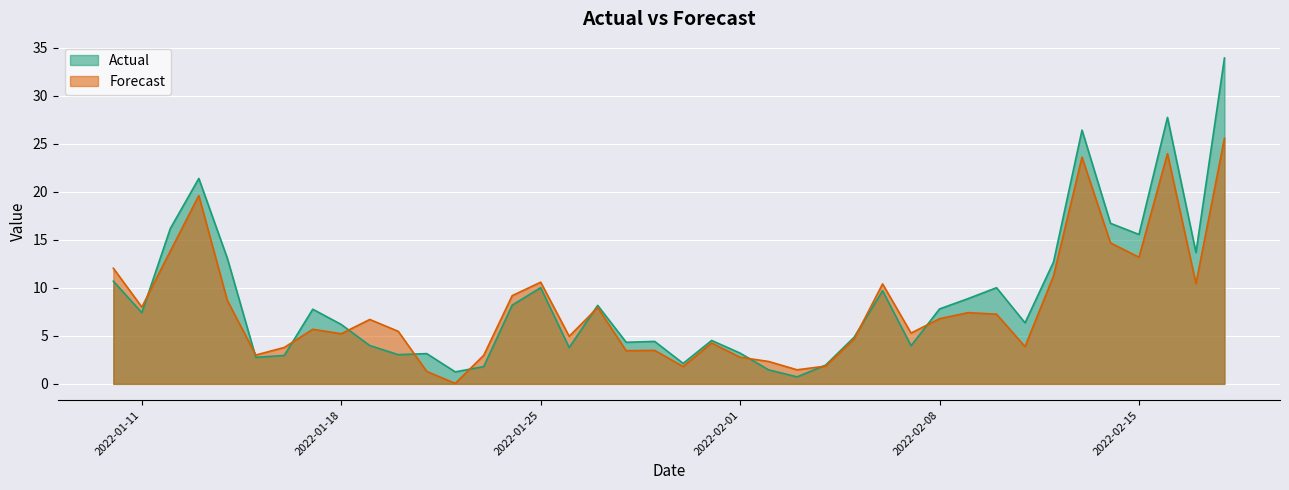

What position from the left is 2022-02-17?

39